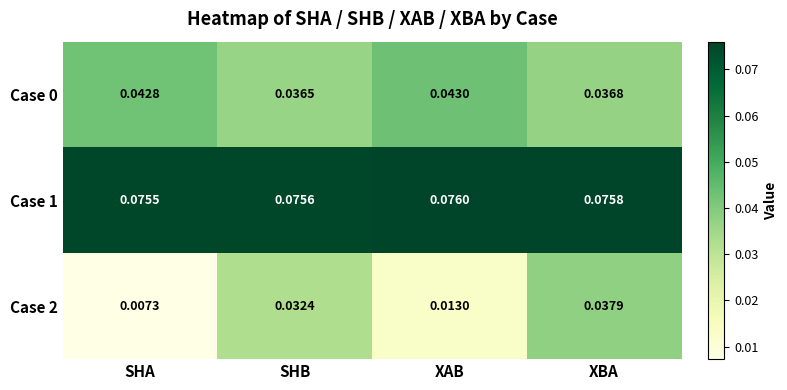

List the labels in order of Case 2 value, largest first.

XBA, SHB, XAB, SHA